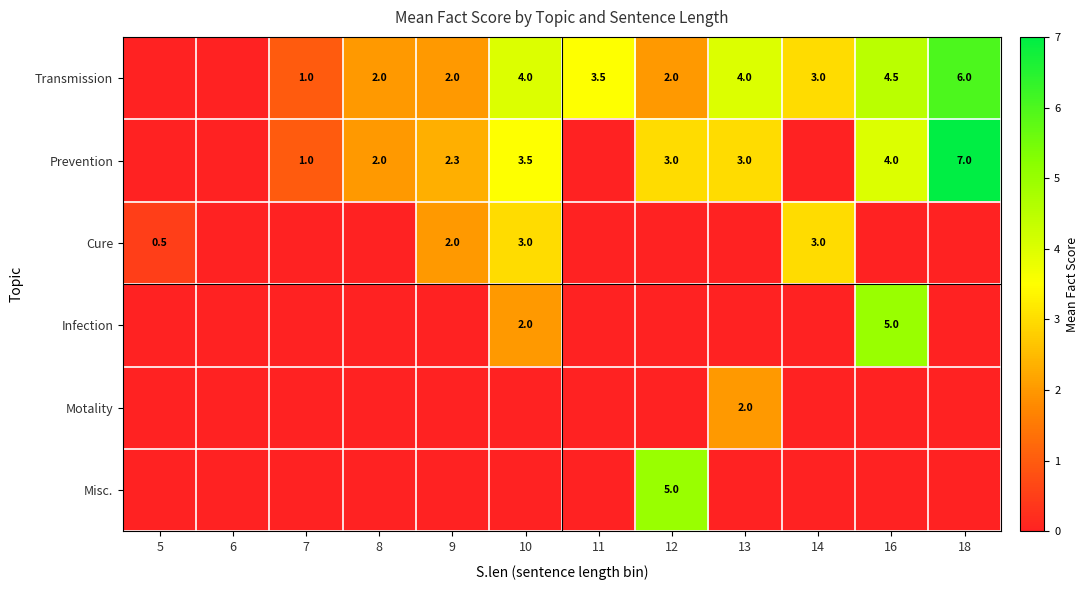

Is the value of Misc. at 12 greater than the value of Transmission at 16?

Yes